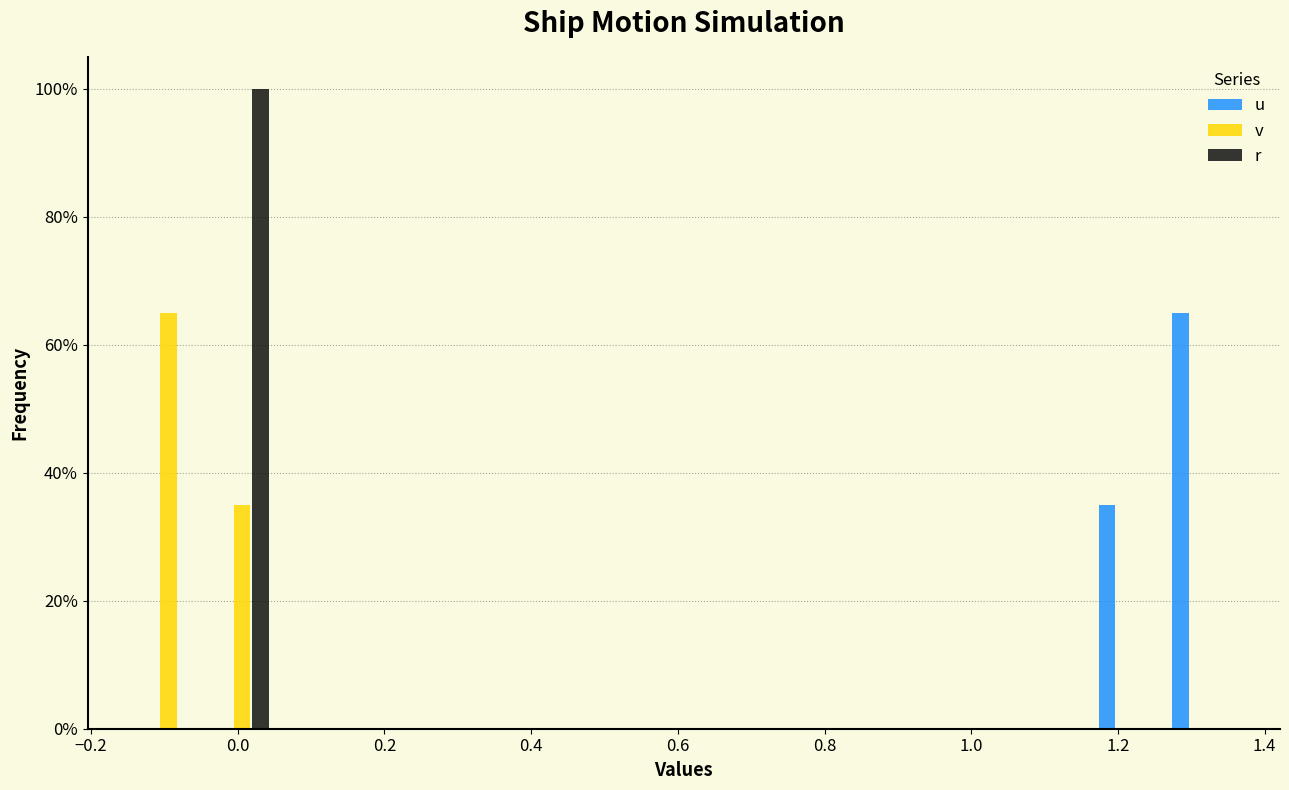

Reading left to right, list every range on the x-axis with the height of the bar of each series over it. Neither the bar edges nor the heights are printed on the chart, so give them approximately, as read against the axes.

-0.14 to -0.04: u=0	v=66	r=0
-0.04 to 0.06: u=0	v=36	r=100
0.06 to 0.16: u=0	v=0	r=0
0.16 to 0.26: u=0	v=0	r=0
0.26 to 0.36: u=0	v=0	r=0
0.36 to 0.46: u=0	v=0	r=0
0.46 to 0.56: u=0	v=0	r=0
0.56 to 0.66: u=0	v=0	r=0
0.66 to 0.76: u=0	v=0	r=0
0.76 to 0.86: u=0	v=0	r=0
0.86 to 0.96: u=0	v=0	r=0
0.96 to 1.06: u=0	v=0	r=0
1.06 to 1.16: u=0	v=0	r=0
1.16 to 1.26: u=36	v=0	r=0
1.26 to 1.36: u=66	v=0	r=0